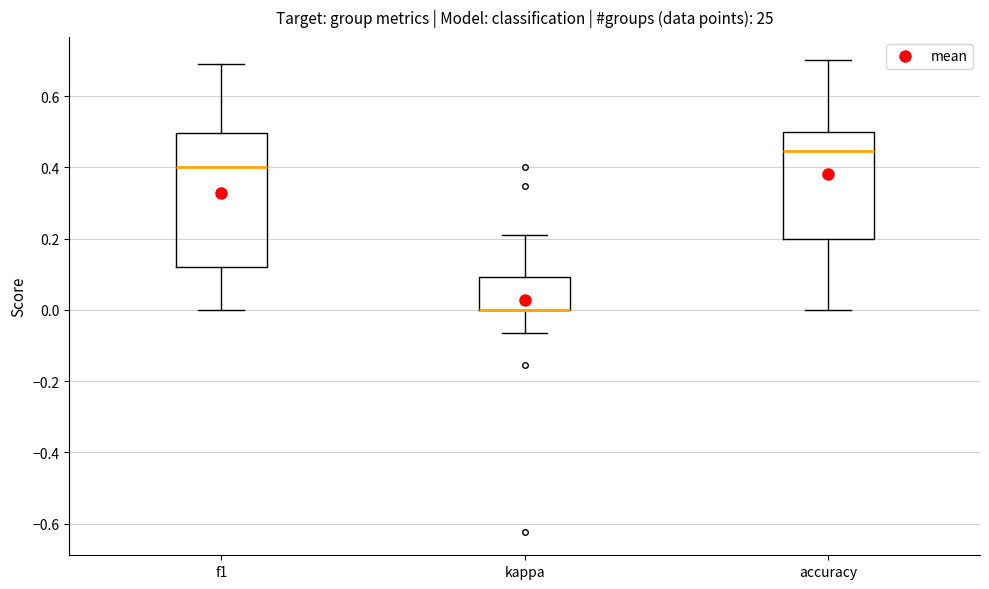

Where does the upper whisker of the box for f1 end on the y-axis? The values are not printed on the chart, so give them approximately, as read against the axis.

0.70